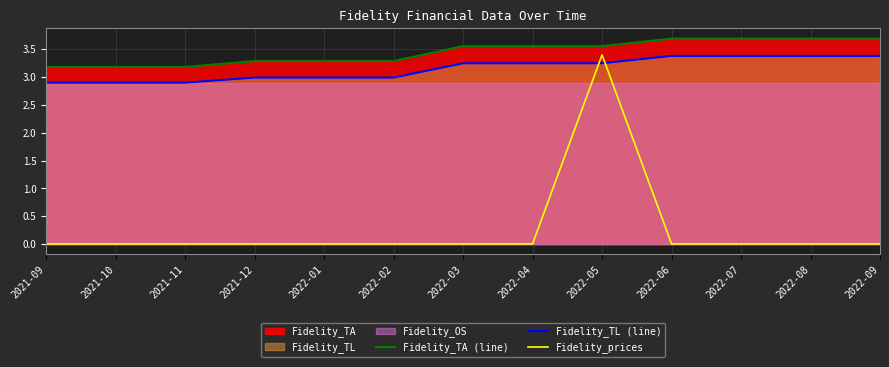

Between which two adjacent categories do Fidelity_TL (line) and Fidelity_prices first intersect?

2022-04 and 2022-05